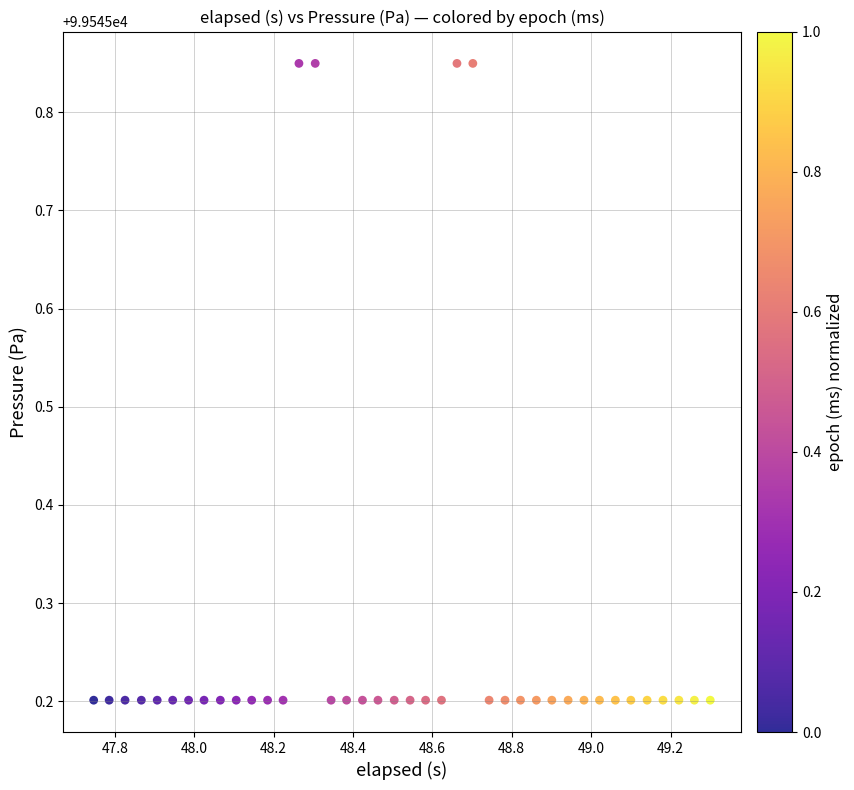

What is the range of X values (max minus min)?

1.6